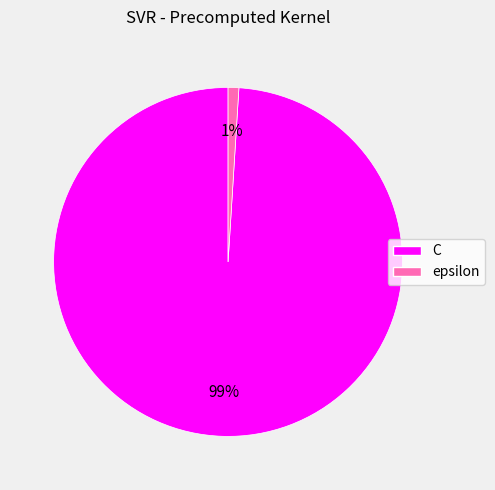

To the nearest percent, what percentage of the pie is C?

99%